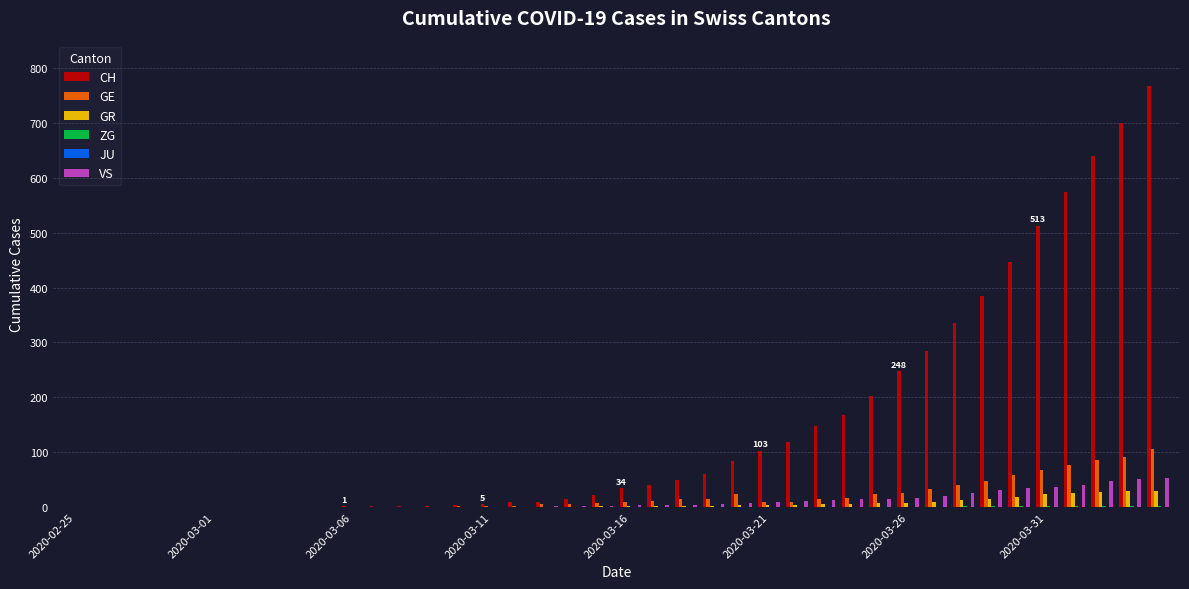

Are the bars horizontal?

No